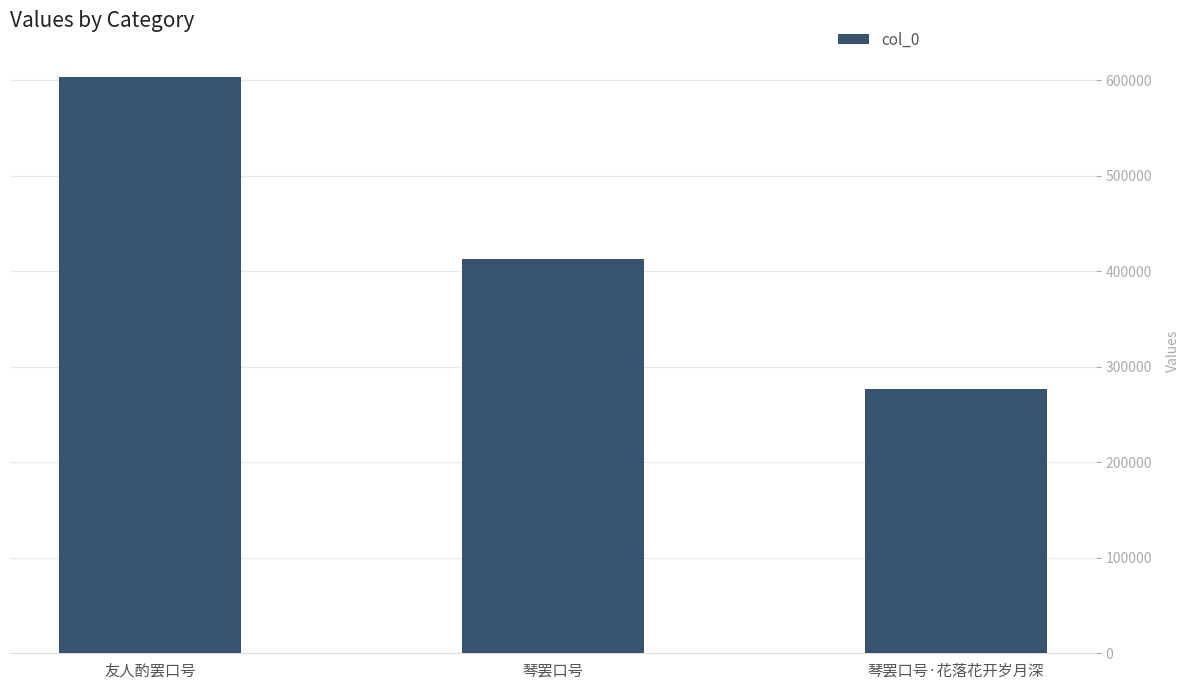

Which label corresponds to the largest value in the chart?

友人酌罢口号